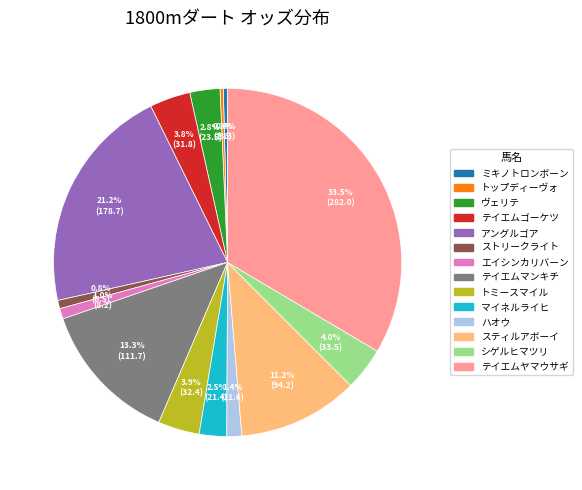

To the nearest percent, what is the difference between the largest and smallest slice percentages?

33%